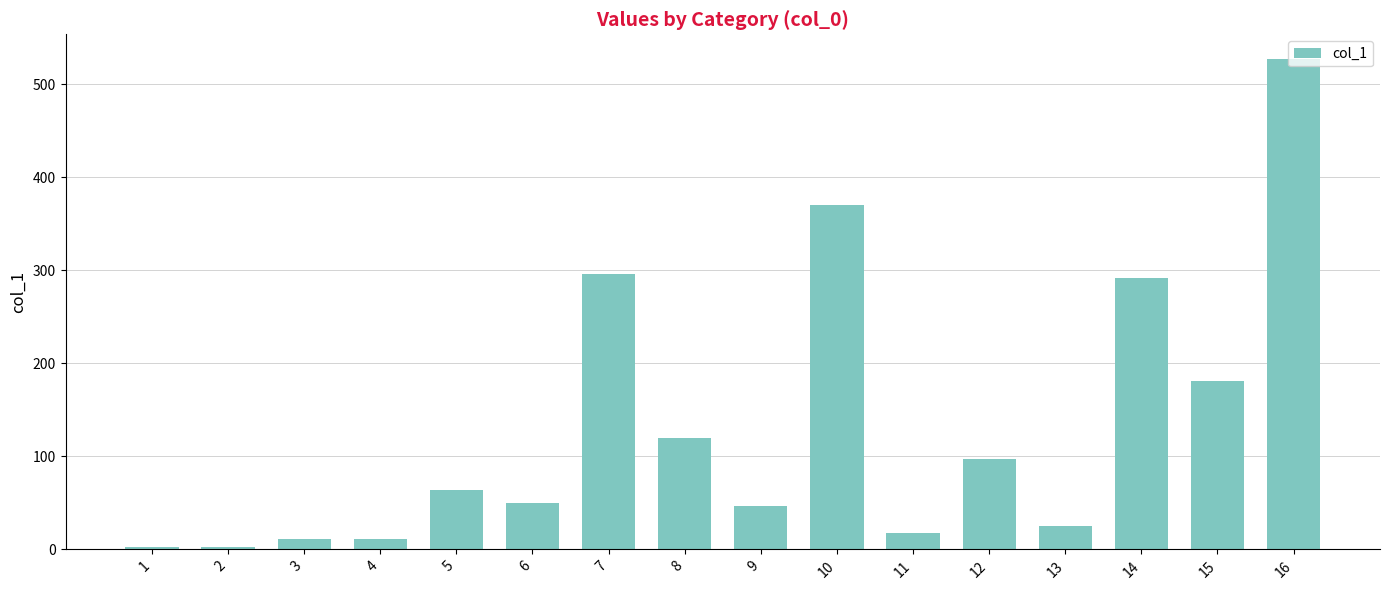

What is the sum of all values?

2115.0